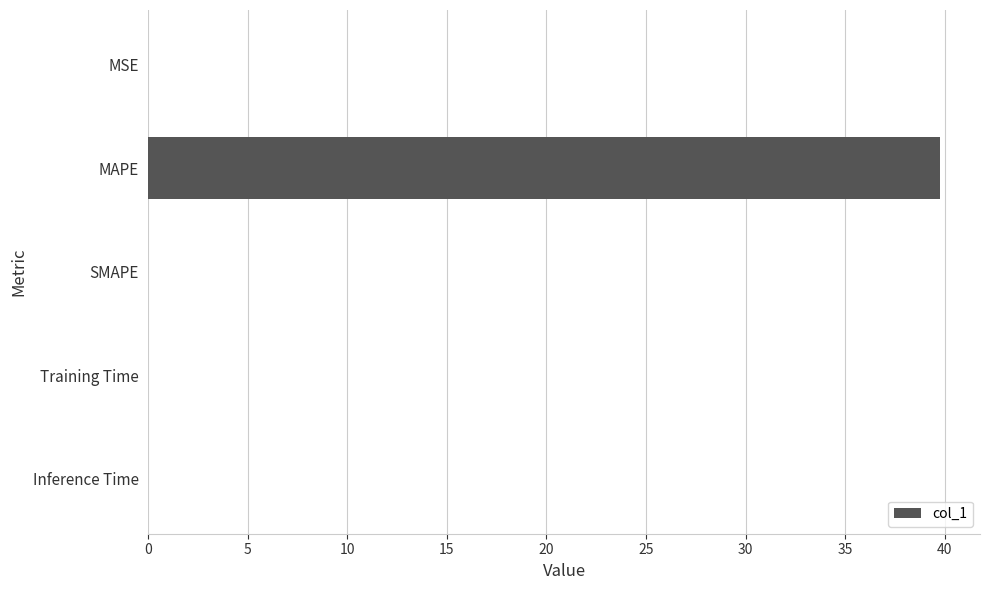

What is the maximum value shown in the chart?

39.8